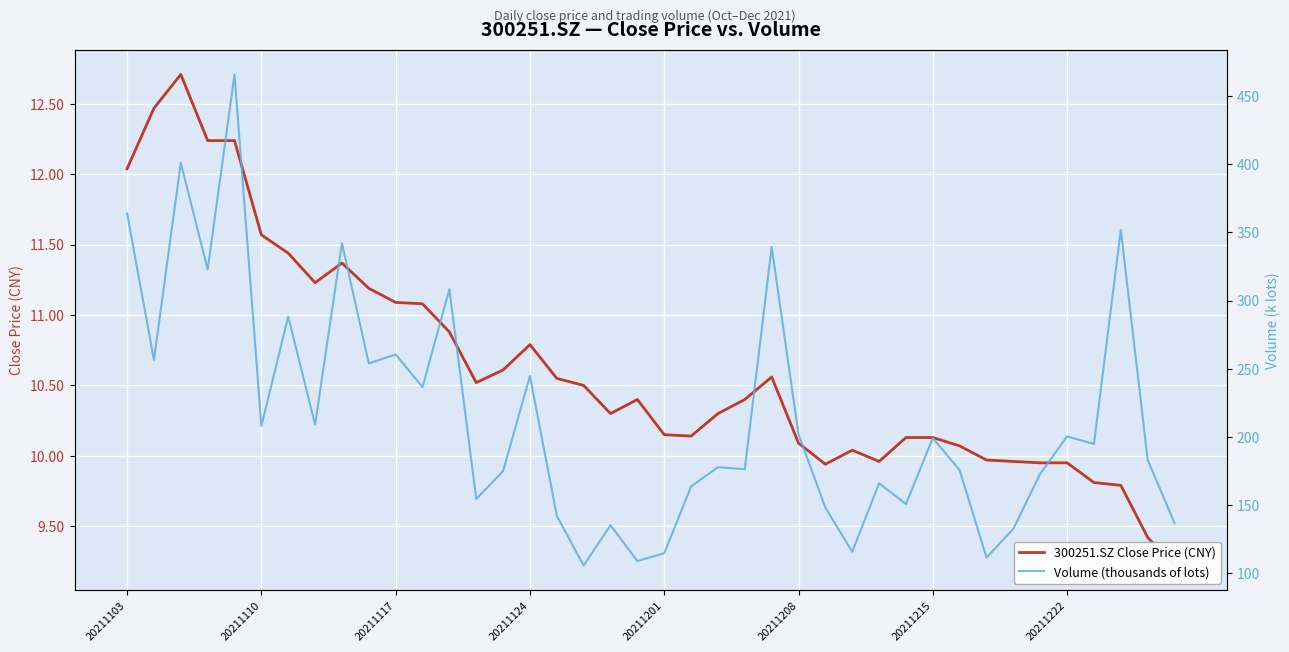

True or false: Volume (thousands of lots) and 300251.SZ Close Price (CNY) cross at least once.

False